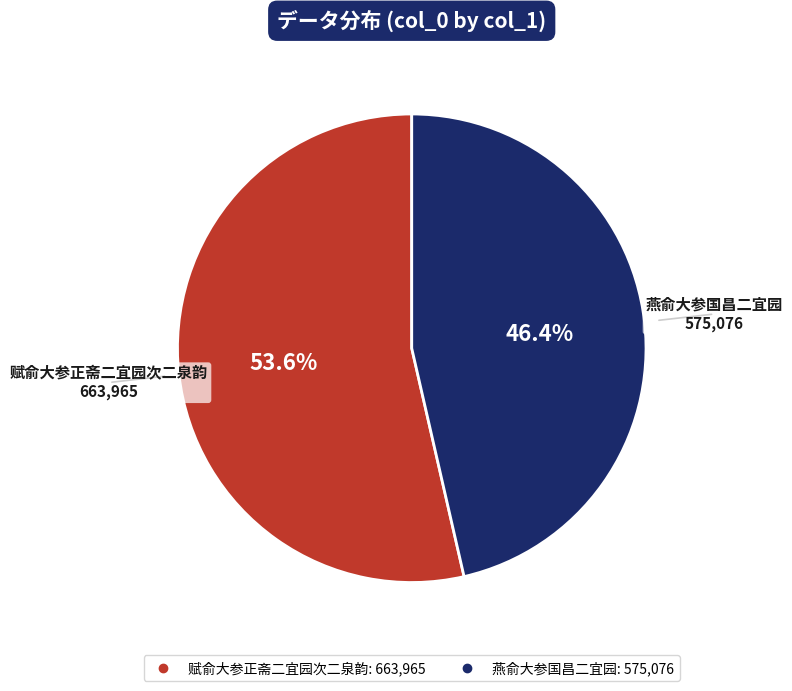

Is the sum of 燕俞大参国昌二宜园 and 赋俞大参正斋二宜园次二泉韵 greater than half?

Yes